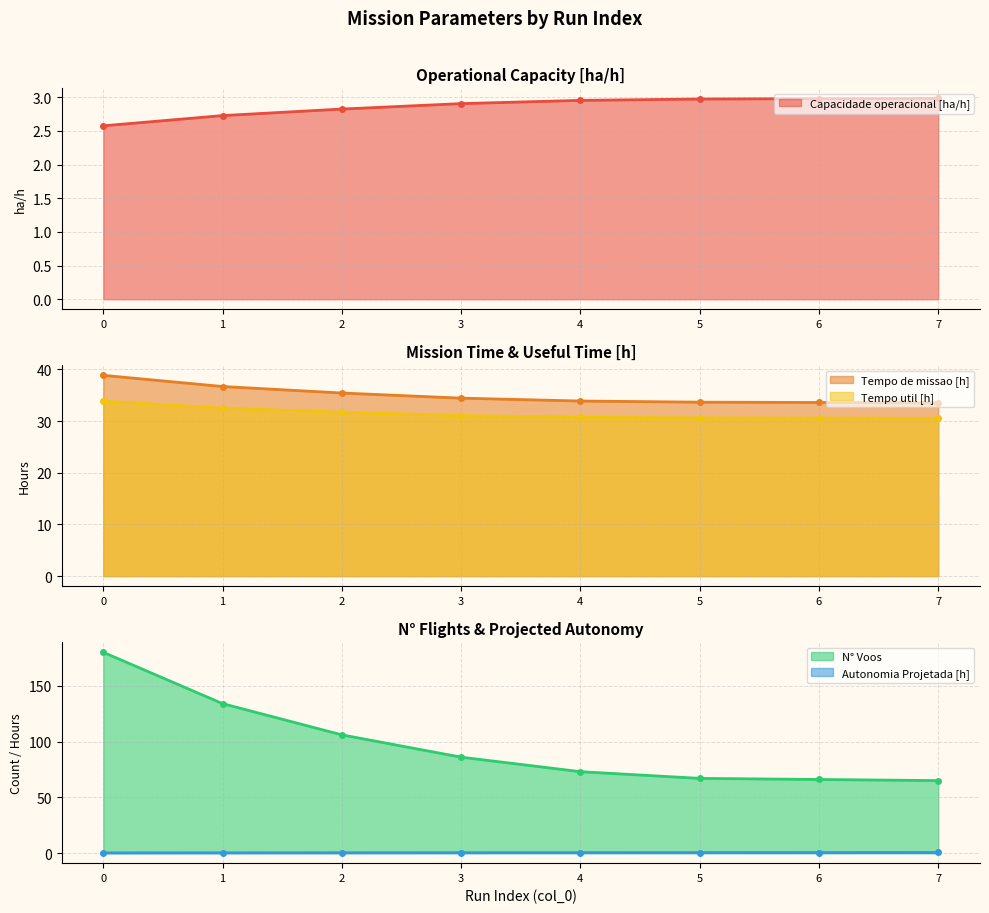

Read the Tempo util [h] value at 3.

31.1